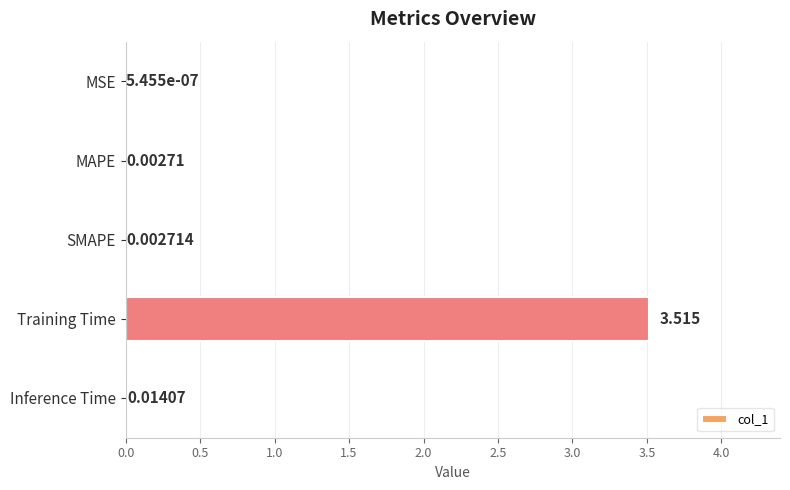

Which has a higher value, Training Time or Inference Time?

Training Time